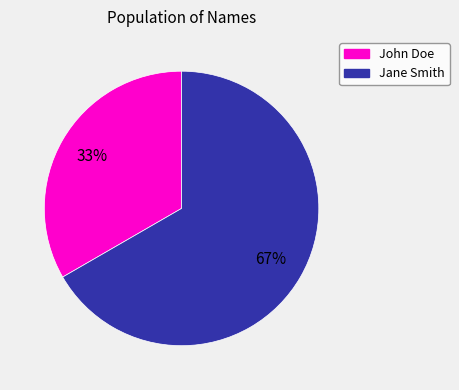

Count the number of slices in the pie.

2